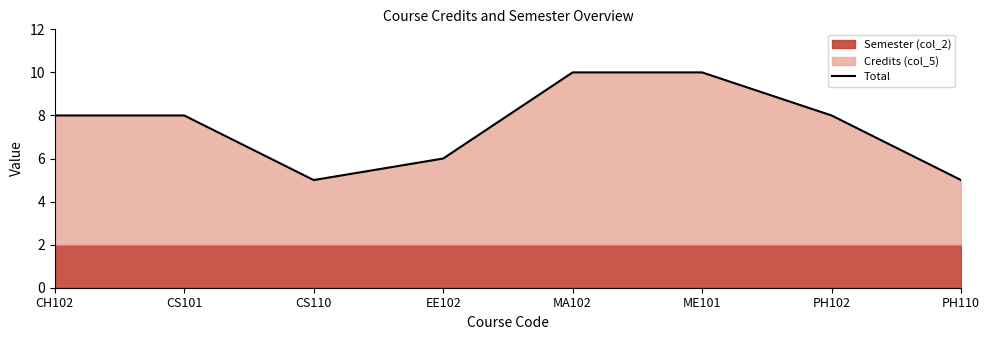

Reading left to right, extract all data points from this chart.

CH102=8	CS101=8	CS110=5	EE102=6	MA102=10	ME101=10	PH102=8	PH110=5